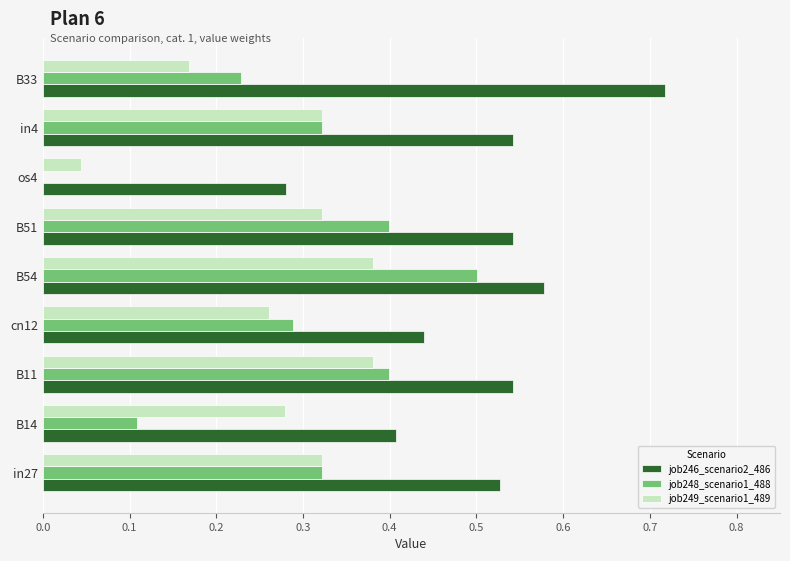

True or false: job246_scenario2_486 has a value of 0.4 at B14.

True